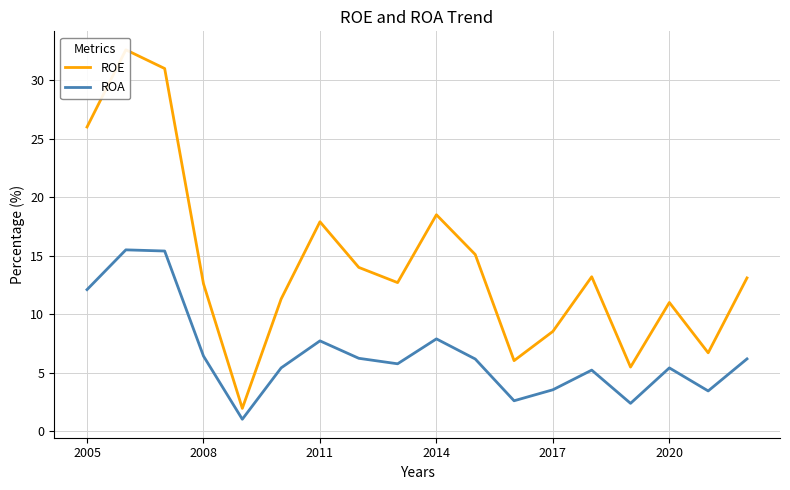

True or false: ROA has a value of 3.0 at 2020.

False